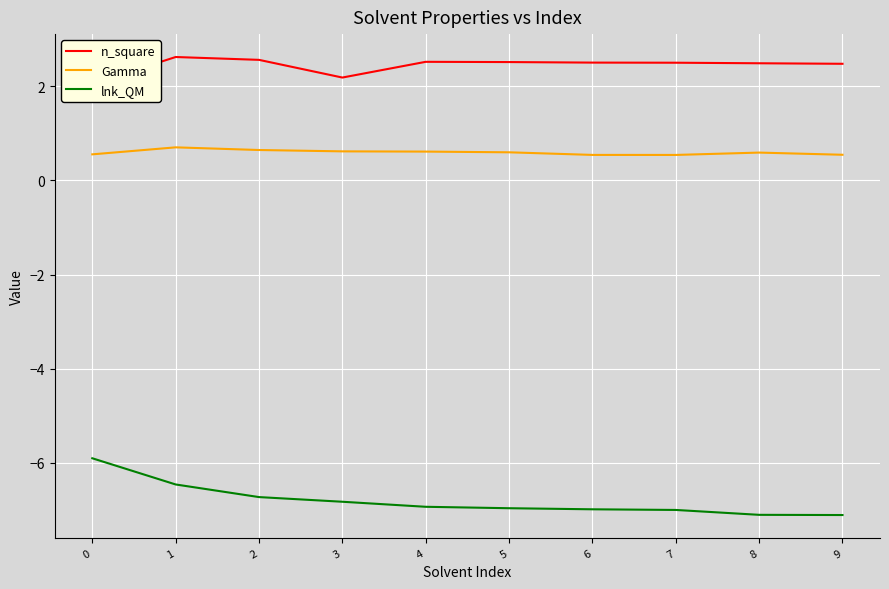

What is the smallest value displayed?

-7.1